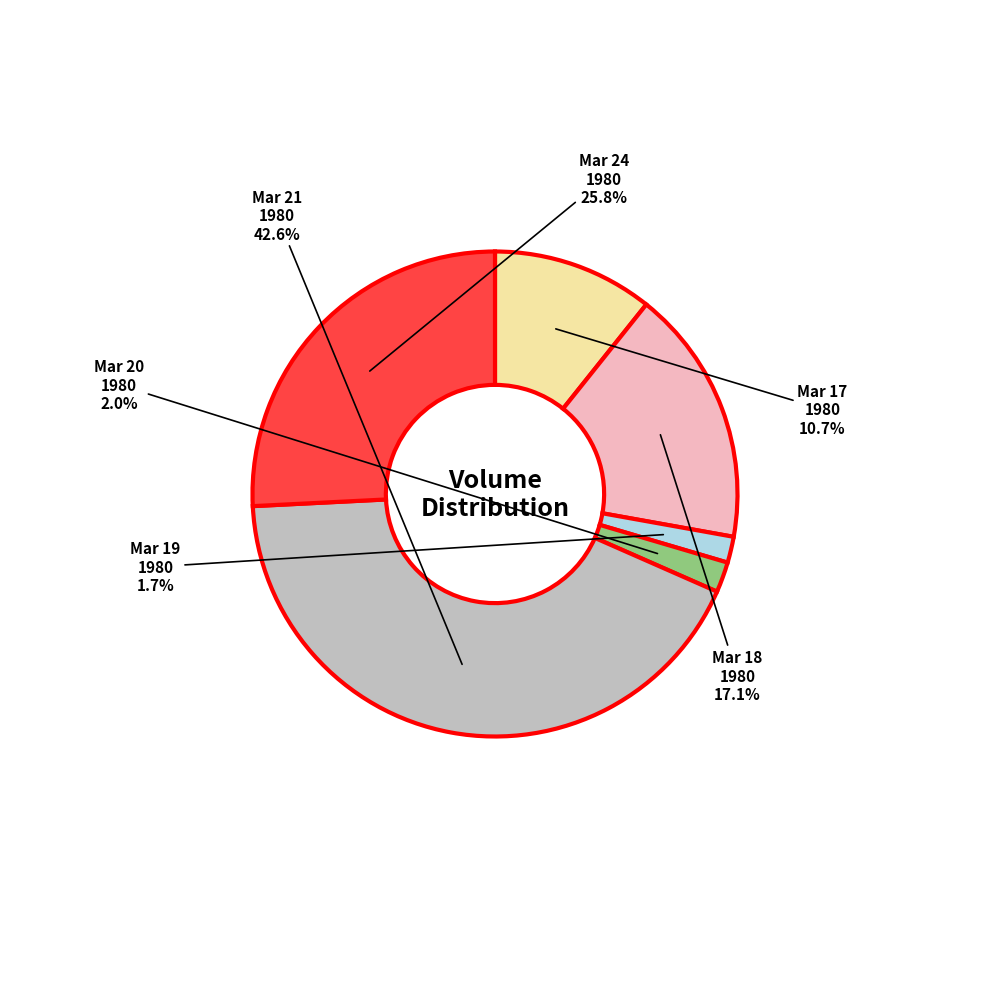

Which category has the biggest portion of the pie?

Mar 21 1980